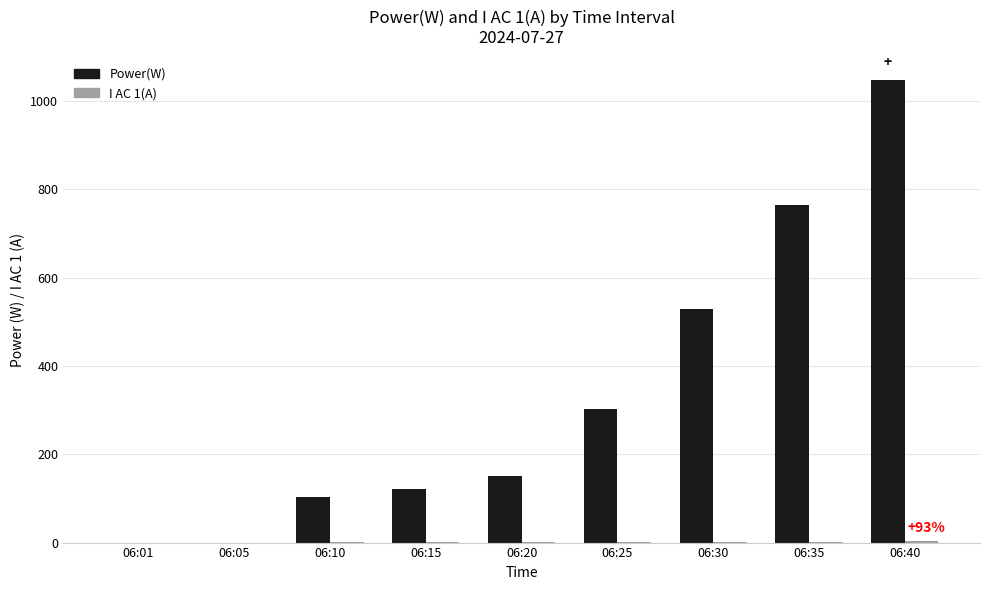

Between 06:05 and 06:15, which series saw the biggest shift?

Power(W)